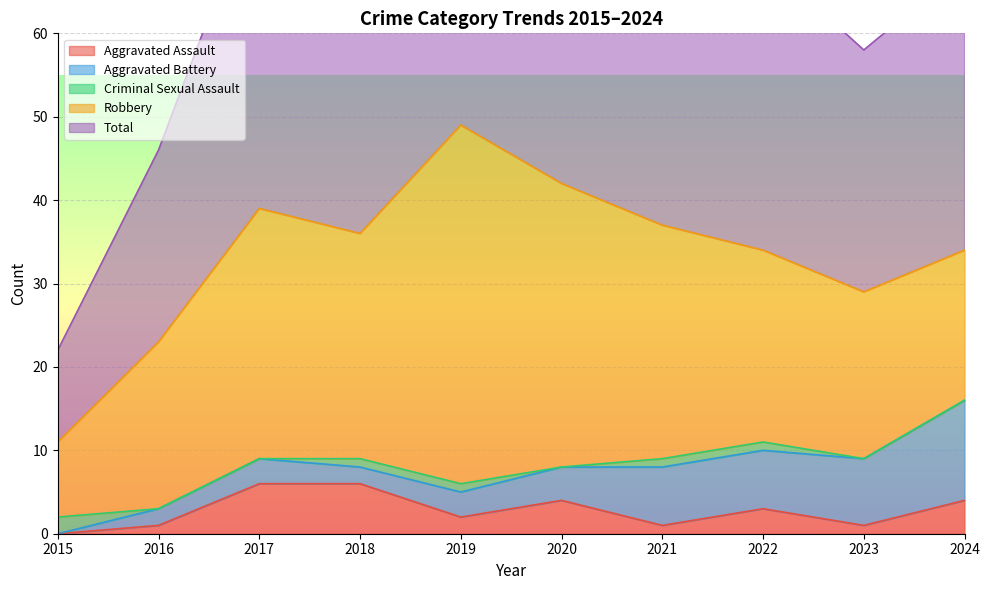

Reading left to right, extract all data points from this chart.

Aggravated Assault: 0	1	6	6	2	4	1	3	1	4
Aggravated Battery: 0	2	3	2	3	4	7	7	8	12
Criminal Sexual Assault: 2	0	0	1	1	0	1	1	0	0
Robbery: 9	20	30	27	43	34	28	23	20	18
Total: 11	23	39	36	49	42	37	35	29	34